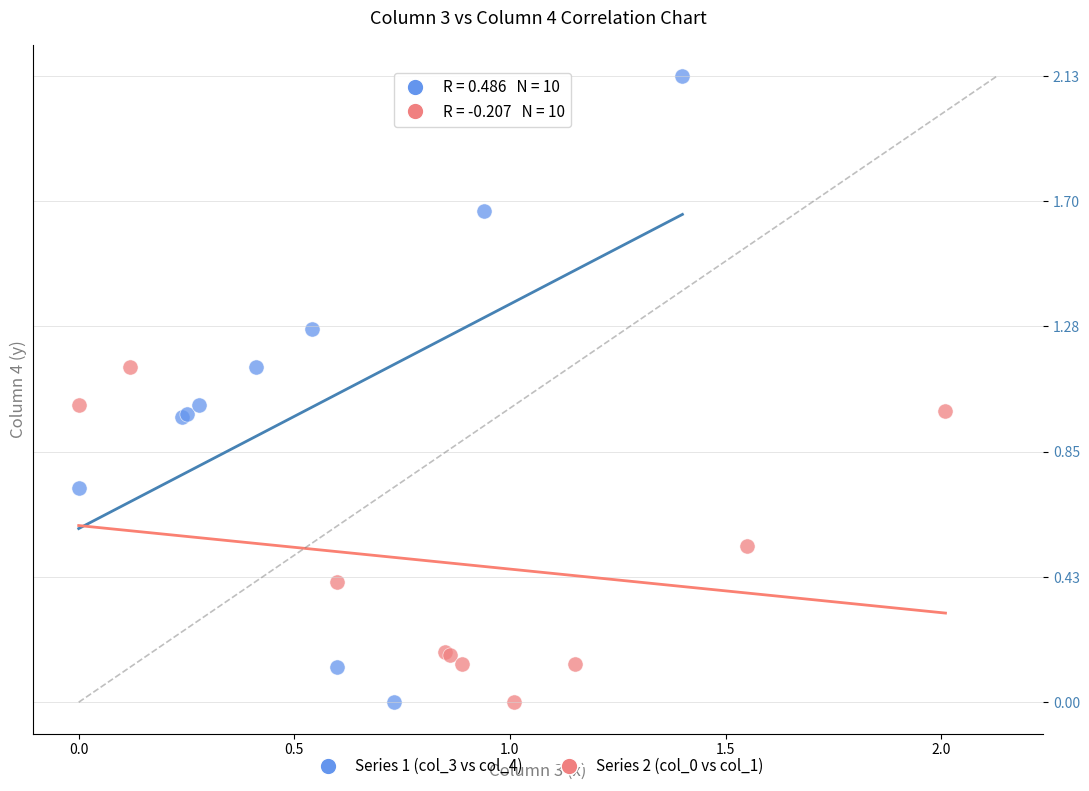

Which series contains the highest Y value?

Series 1 (col_3 vs col_4)